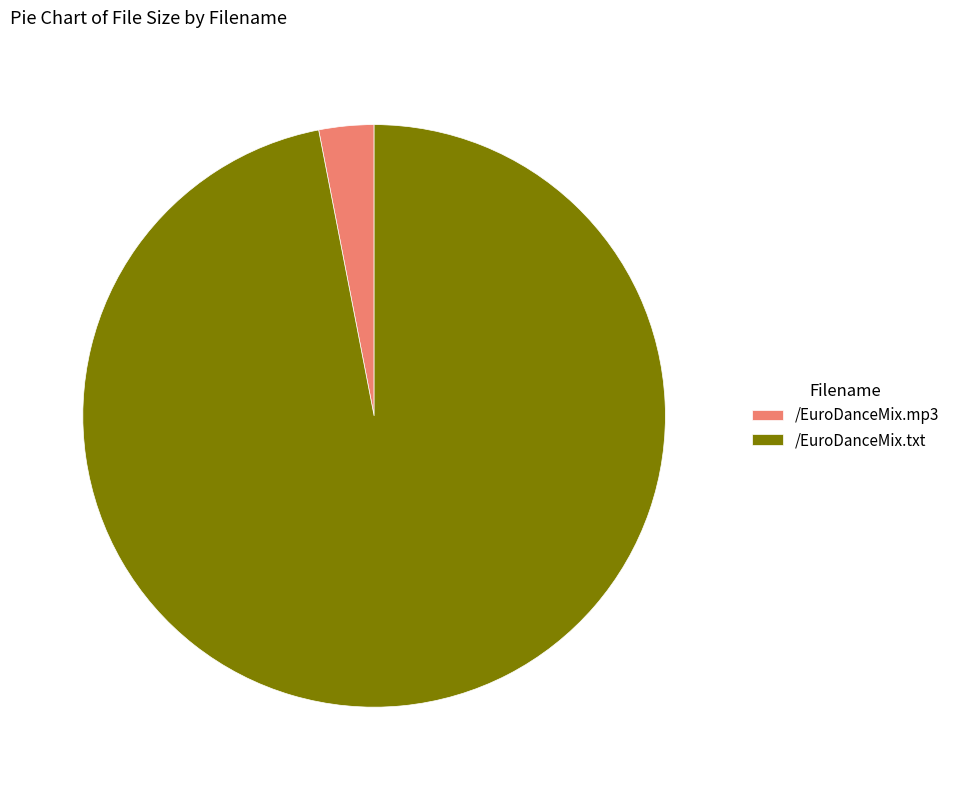

Do /EuroDanceMix.txt and /EuroDanceMix.mp3 together represent more than half of the pie?

Yes